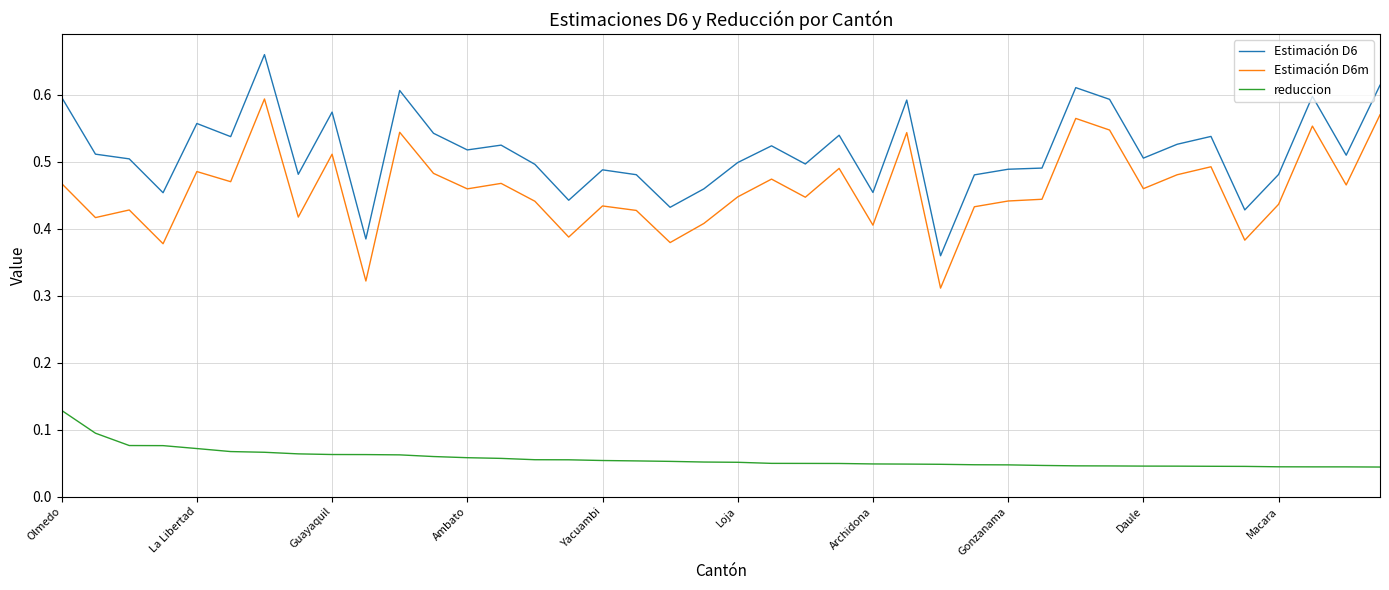

List the series in order of their peak value, lowest first.

reduccion, Estimación D6m, Estimación D6